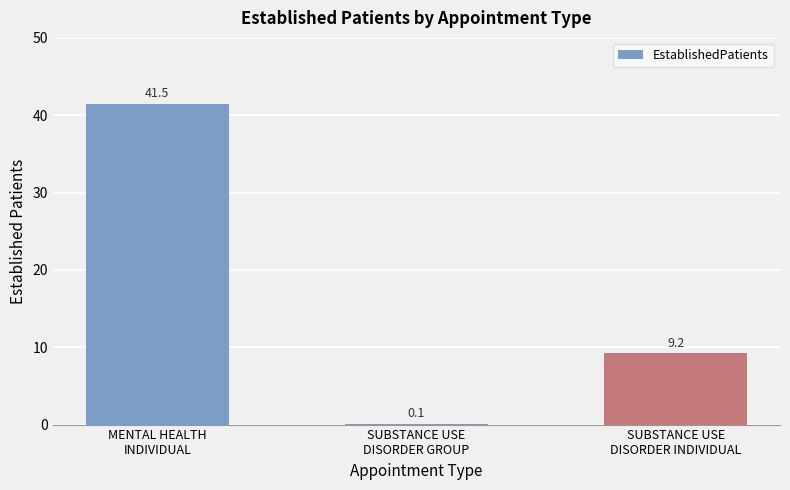

What is the greatest value displayed?

41.5